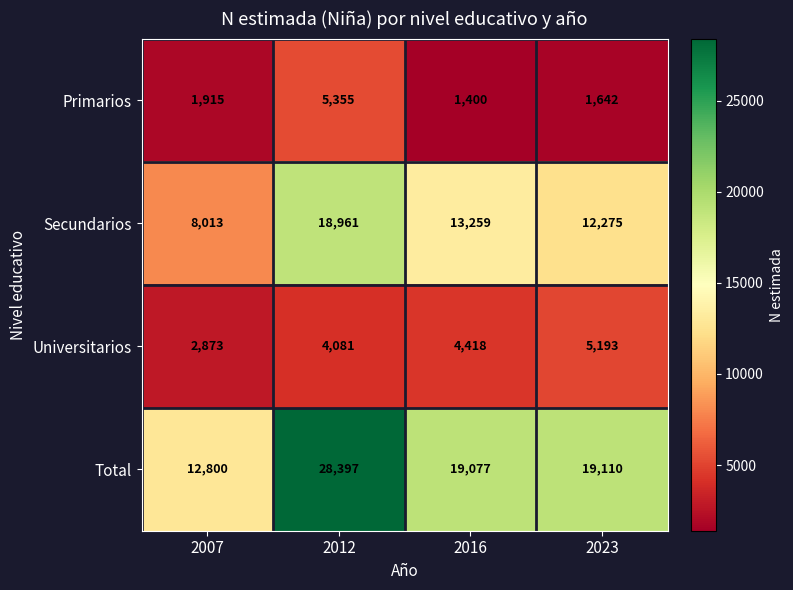

Reading right to left, extract all data points from this chart.

Primarios: 1642	1400	5355	1915
Secundarios: 12275	13259	18961	8013
Universitarios: 5193	4418	4081	2873
Total: 19110	19077	28397	12800